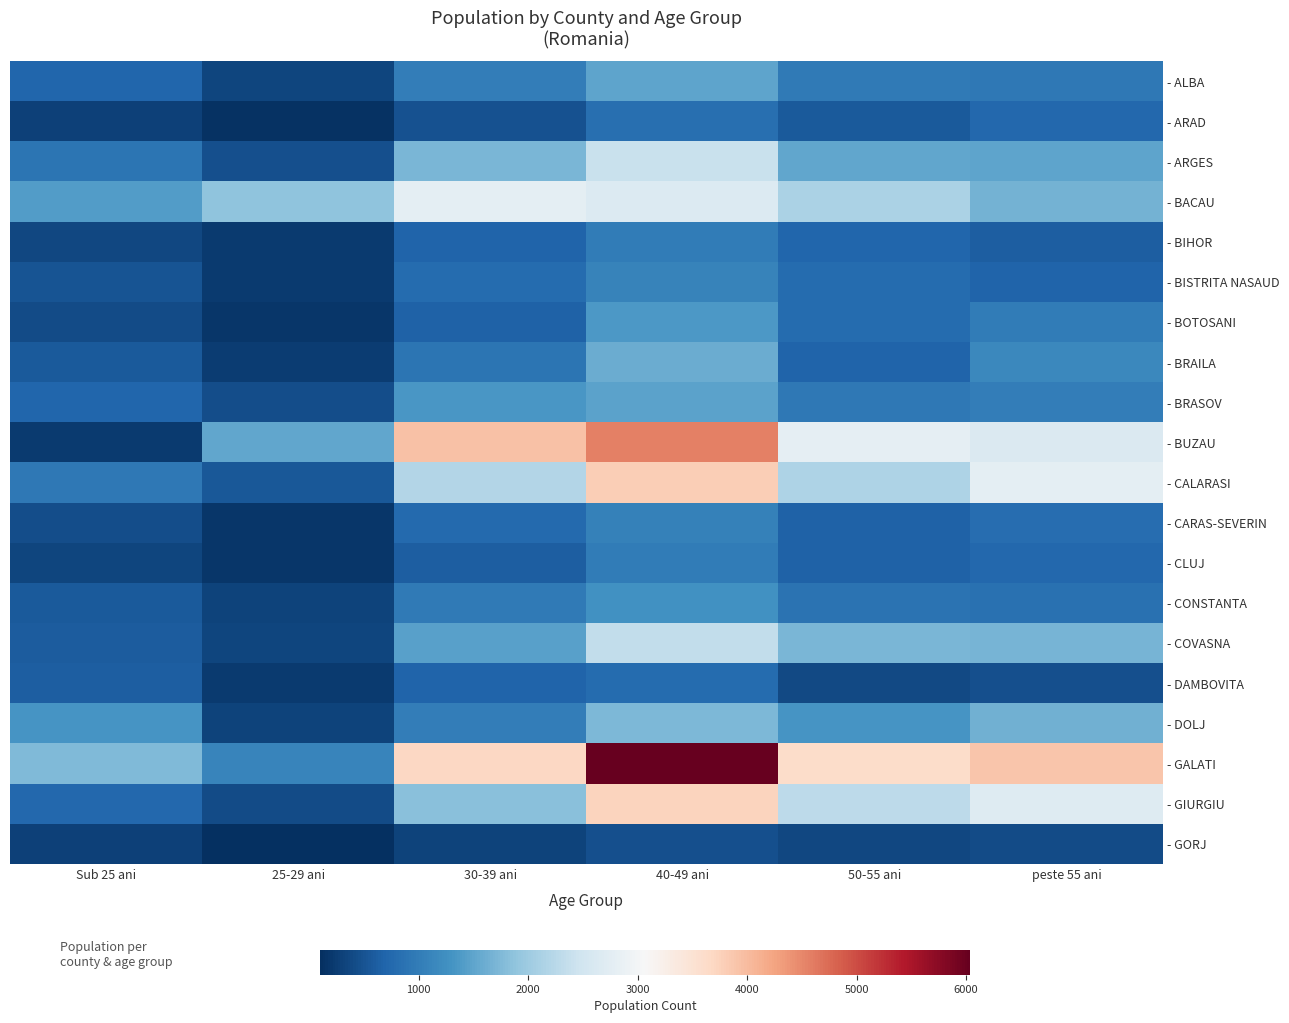

Reading right to left, what are all the values shown in this chart?

- ALBA: peste 55 ani=946	50-55 ani=965	40-49 ani=1493	30-39 ani=1016	25-29 ani=353	Sub 25 ani=713
- ARAD: peste 55 ani=736	50-55 ani=565	40-49 ani=818	30-39 ani=479	25-29 ani=127	Sub 25 ani=297
- ARGES: peste 55 ani=1503	50-55 ani=1523	40-49 ani=2398	30-39 ani=1721	25-29 ani=467	Sub 25 ani=897
- BACAU: peste 55 ani=1666	50-55 ani=2126	40-49 ani=2654	30-39 ani=2778	25-29 ani=1881	Sub 25 ani=1401
- BIHOR: peste 55 ani=616	50-55 ani=706	40-49 ani=992	30-39 ani=696	25-29 ani=220	Sub 25 ani=359
- BISTRITA NASAUD: peste 55 ani=693	50-55 ani=790	40-49 ani=1087	30-39 ani=786	25-29 ani=237	Sub 25 ani=504
- BOTOSANI: peste 55 ani=998	50-55 ani=788	40-49 ani=1358	30-39 ani=670	25-29 ani=179	Sub 25 ani=409
- BRAILA: peste 55 ani=1143	50-55 ani=694	40-49 ani=1601	30-39 ani=893	25-29 ani=254	Sub 25 ani=566
- BRASOV: peste 55 ani=1023	50-55 ani=956	40-49 ani=1470	30-39 ani=1350	25-29 ani=433	Sub 25 ani=716
- BUZAU: peste 55 ani=2630	50-55 ani=2795	40-49 ani=4559	30-39 ani=3936	25-29 ani=1534	Sub 25 ani=225
- CALARASI: peste 55 ani=2787	50-55 ani=2152	40-49 ani=3789	30-39 ani=2205	25-29 ani=542	Sub 25 ani=939
- CARAS-SEVERIN: peste 55 ani=802	50-55 ani=657	40-49 ani=1065	30-39 ani=762	25-29 ani=177	Sub 25 ani=431
- CLUJ: peste 55 ani=737	50-55 ani=662	40-49 ani=1001	30-39 ani=621	25-29 ani=180	Sub 25 ani=339
- CONSTANTA: peste 55 ani=863	50-55 ani=883	40-49 ani=1261	30-39 ani=960	25-29 ani=322	Sub 25 ani=566
- COVASNA: peste 55 ani=1695	50-55 ani=1704	40-49 ani=2338	30-39 ani=1445	25-29 ani=338	Sub 25 ani=601
- DAMBOVITA: peste 55 ani=455	50-55 ani=378	40-49 ani=787	30-39 ani=691	25-29 ani=226	Sub 25 ani=613
- DOLJ: peste 55 ani=1637	50-55 ani=1310	40-49 ani=1737	30-39 ani=1024	25-29 ani=314	Sub 25 ani=1307
- GALATI: peste 55 ani=3887	50-55 ani=3623	40-49 ani=6037	30-39 ani=3691	25-29 ani=1107	Sub 25 ani=1752
- GIURGIU: peste 55 ani=2679	50-55 ani=2297	40-49 ani=3733	30-39 ani=1821	25-29 ani=421	Sub 25 ani=747
- GORJ: peste 55 ani=417	50-55 ani=369	40-49 ani=461	30-39 ani=317	25-29 ani=98	Sub 25 ani=302